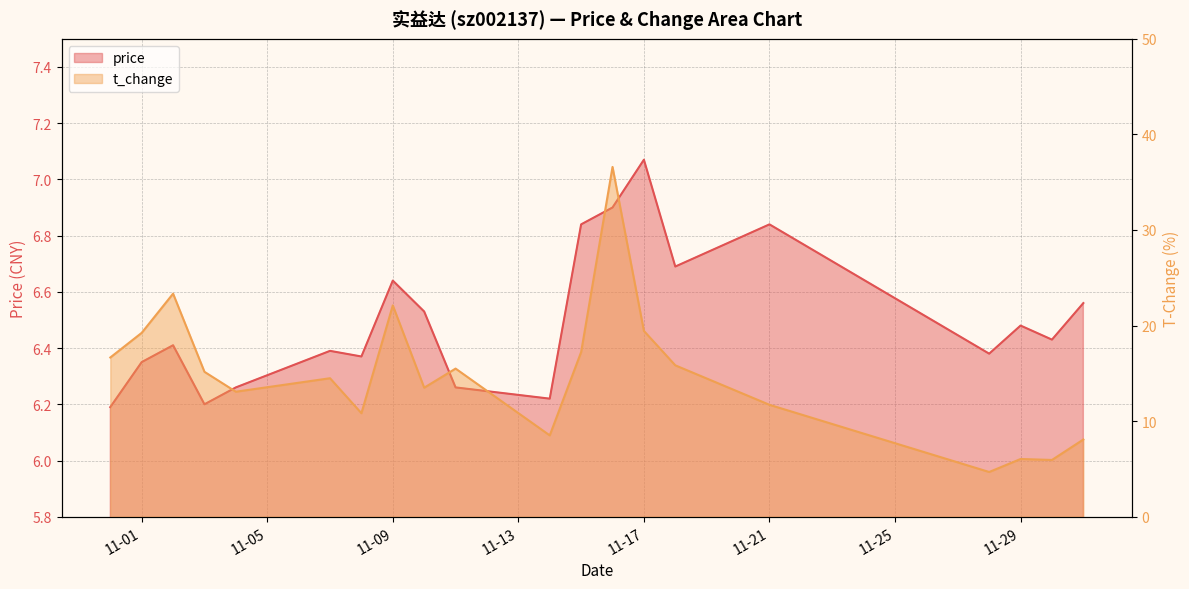

List the series in order of their peak value, highest first.

t_change, price